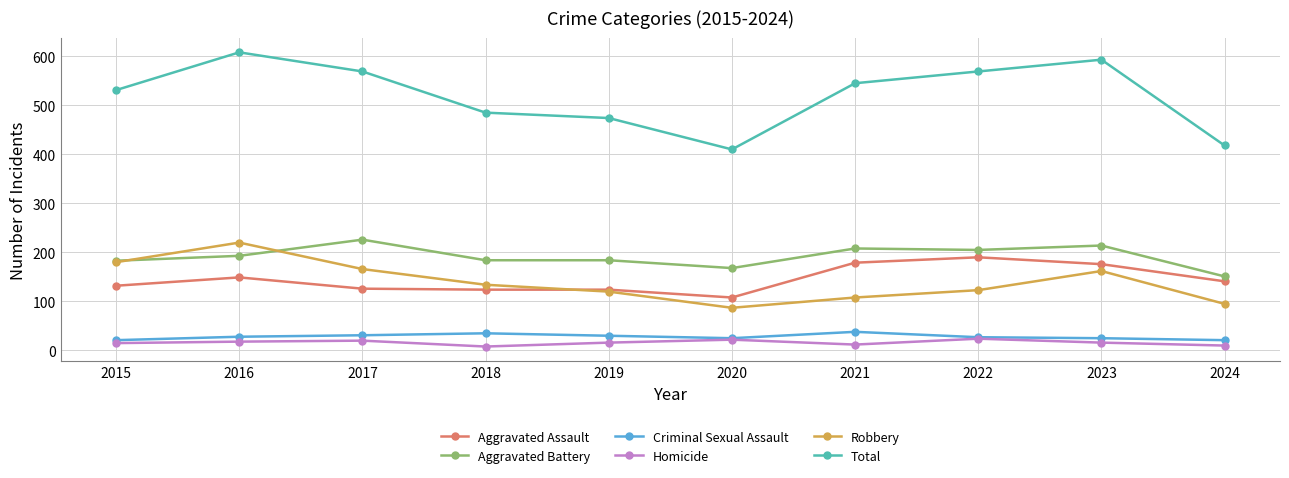

Count the number of data series in this chart.

6